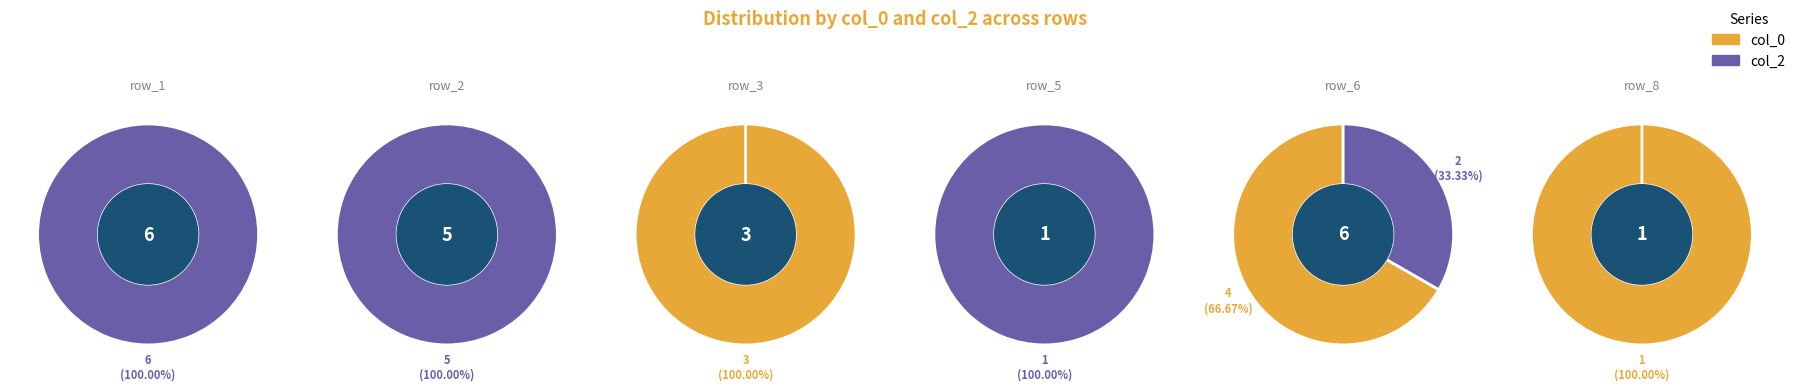

Which category has the biggest portion of the pie?

row_1